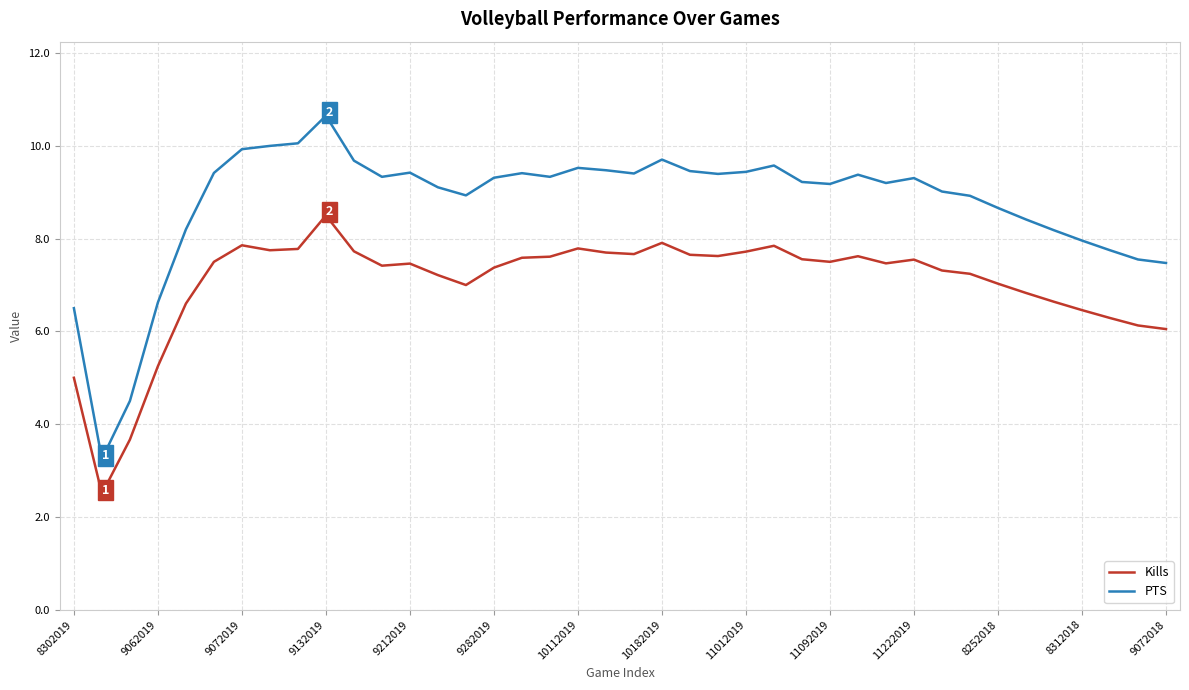

Which series has the largest total across all categories?

PTS